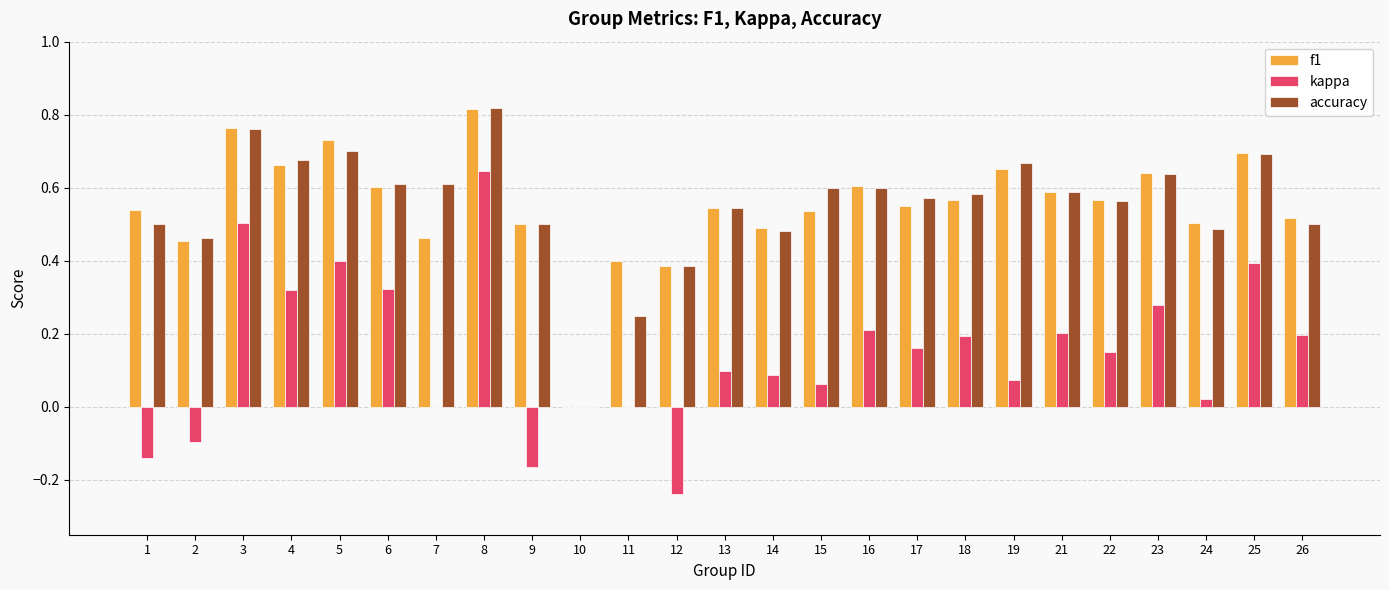

What are all the series names shown in the legend?

f1, kappa, accuracy